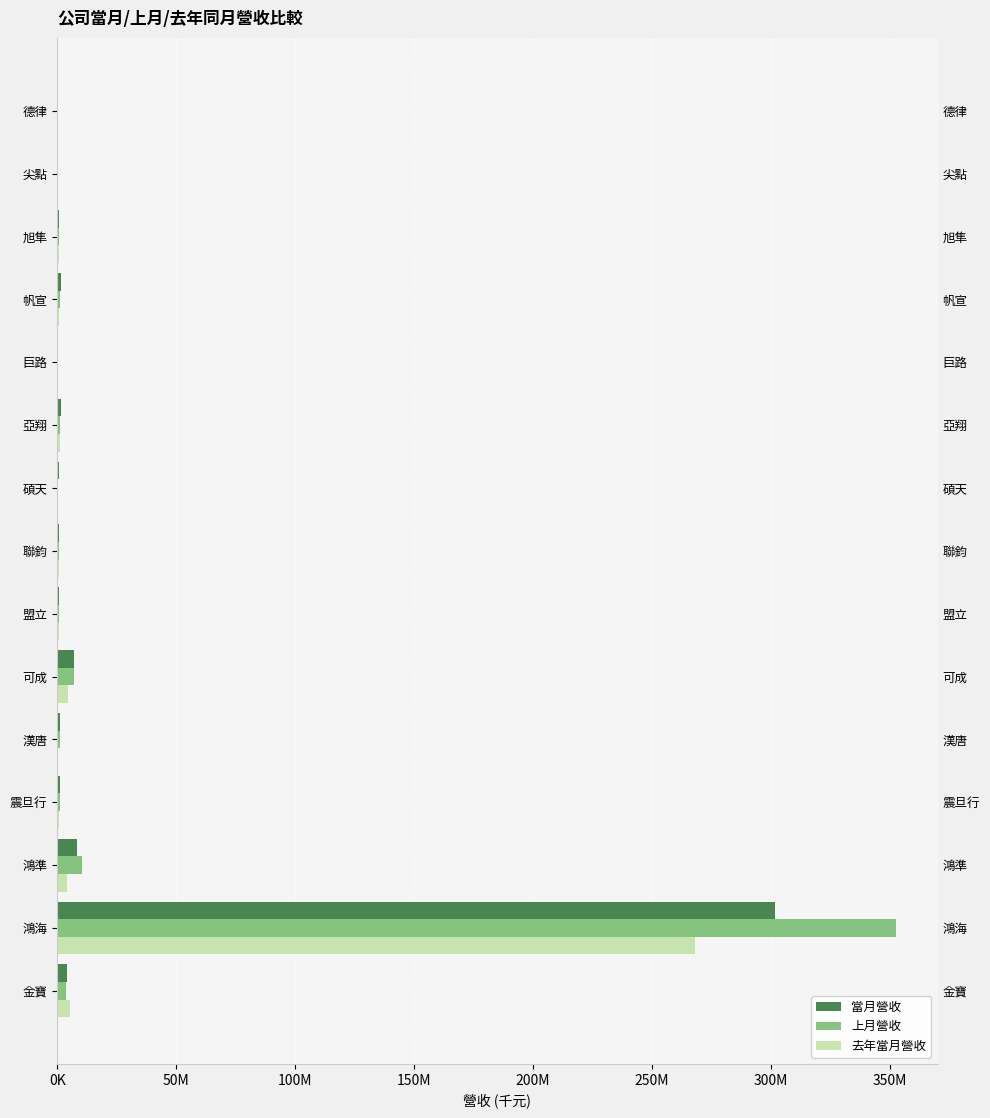

Reading left to right, list all the values displayed in this chart.

當月營收: 4053819	301599386	8148521	1131298	1106602	6853928	639577	569995	566980	1415913	449492	1760339	701516	277667	385100
上月營收: 3858985	352467560	10239209	1168093	1005142	7088001	592272	572658	432485	1157687	404486	1375666	679858	268256	383409
去年當月營收: 5274333	267966271	4000354	916462	323282	4417724	595242	630279	476361	1120504	431193	865408	593910	264722	341921